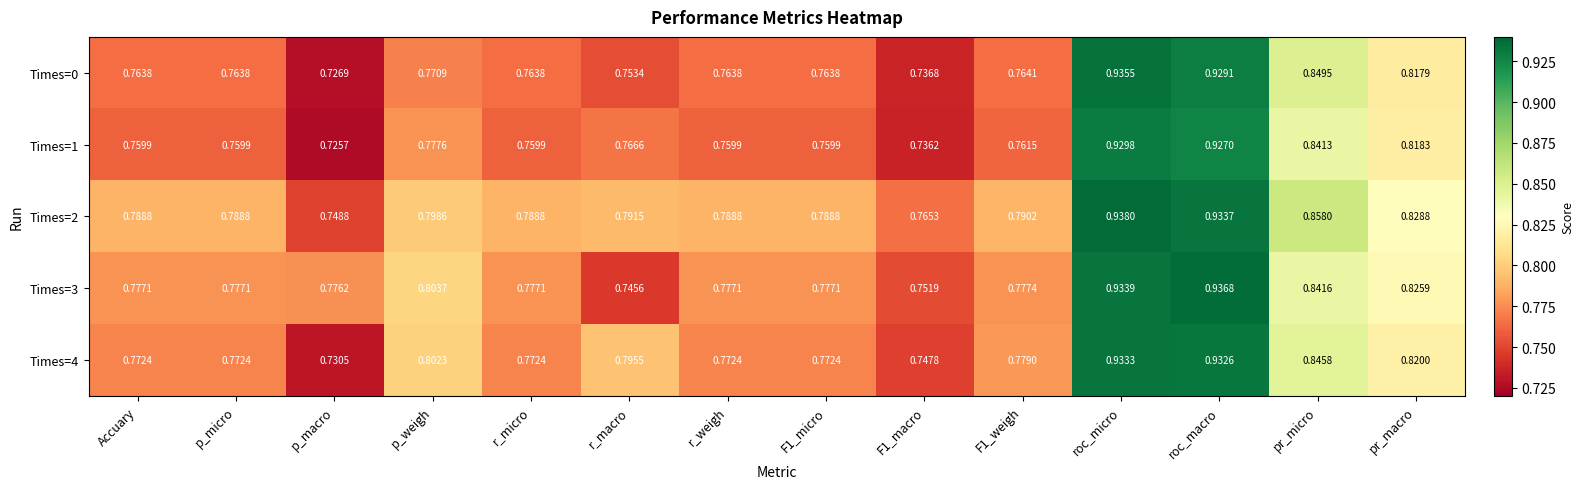

At which label is Times=3 closest to 0?

r_macro